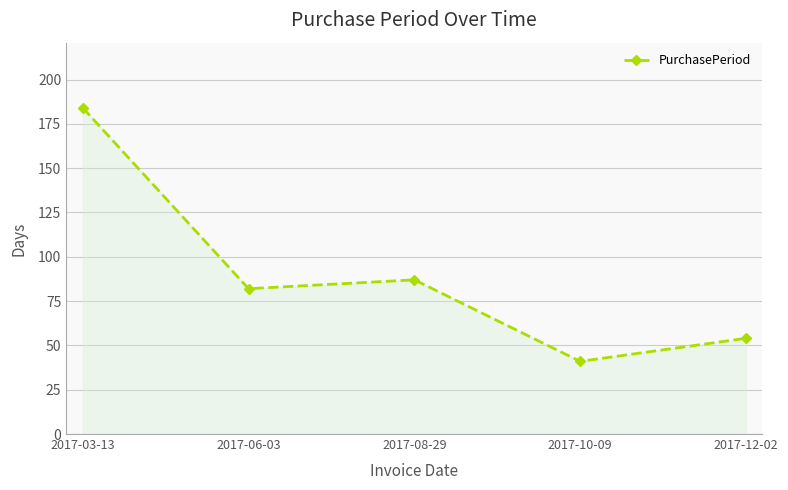

List the labels in order of value, largest first.

2017-03-13, 2017-08-29, 2017-06-03, 2017-12-02, 2017-10-09